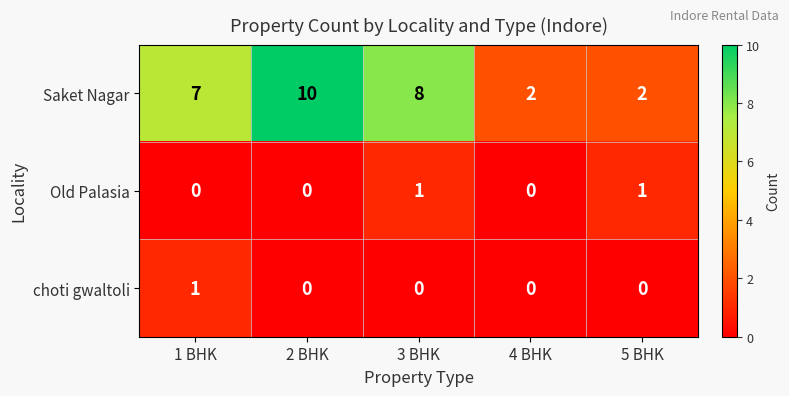

What is the total value across all series at 3 BHK?

9